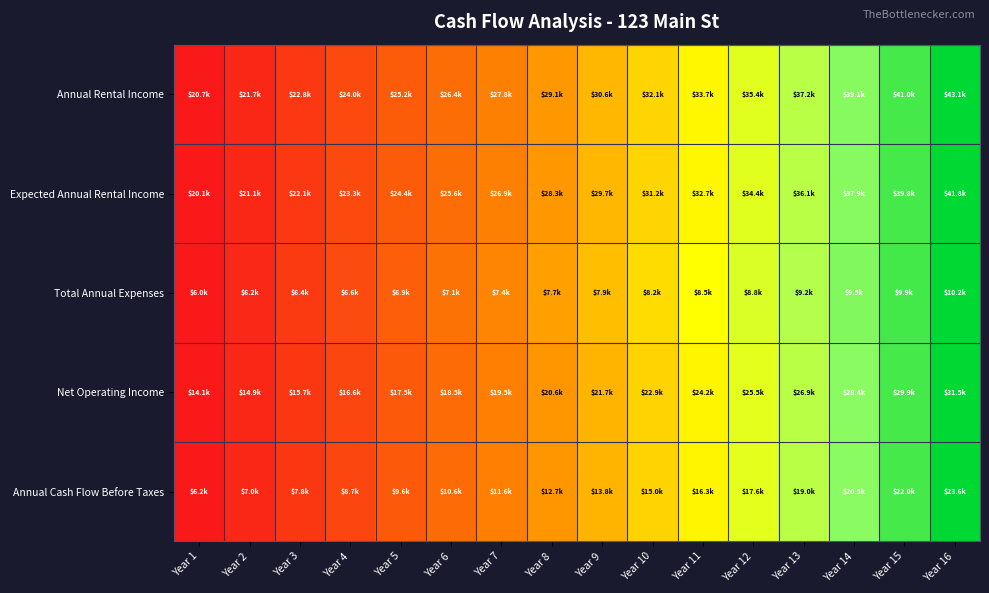

Count the number of data series in this chart.

5